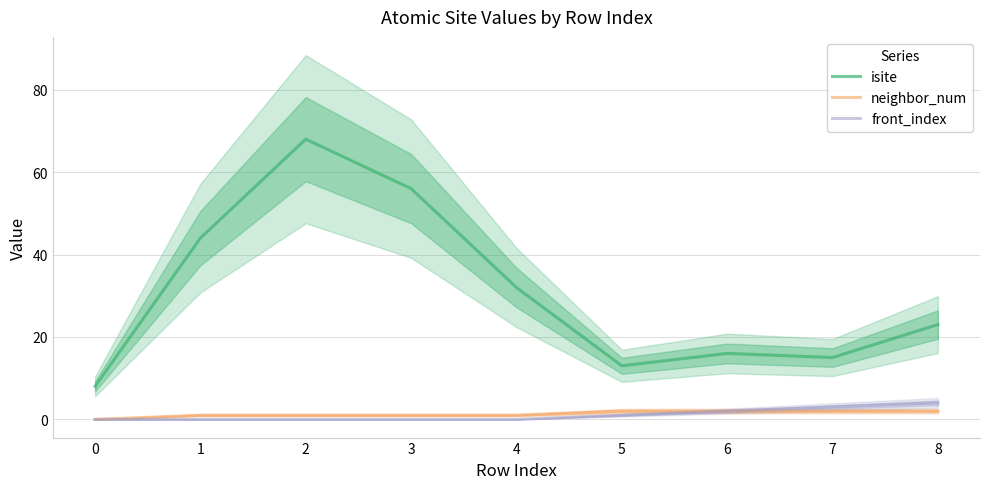

Which series has the largest total across all categories?

isite